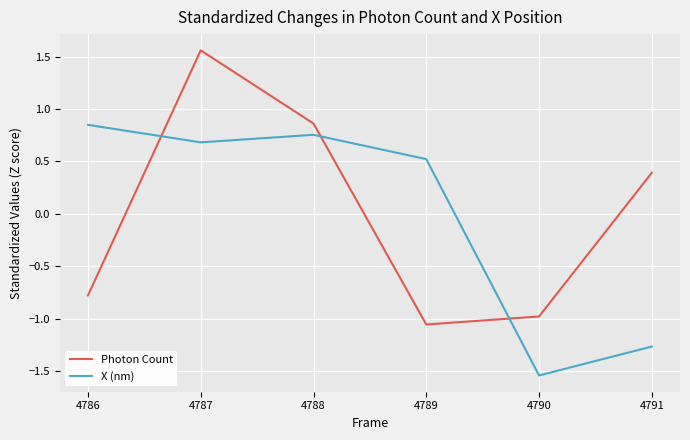

At which label does Photon Count reach its peak?

4787